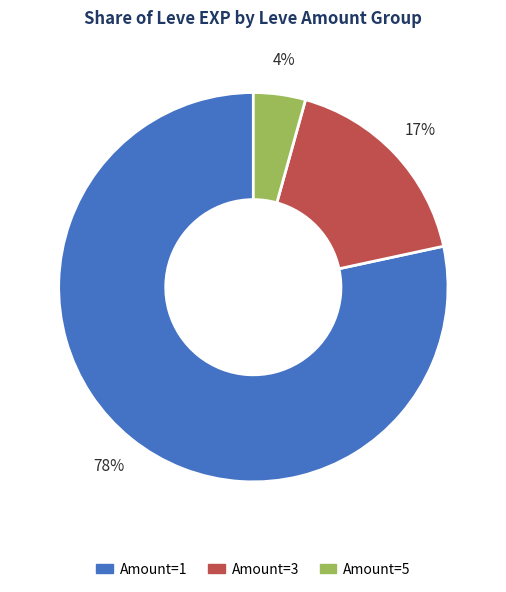

Count the number of slices in the pie.

3